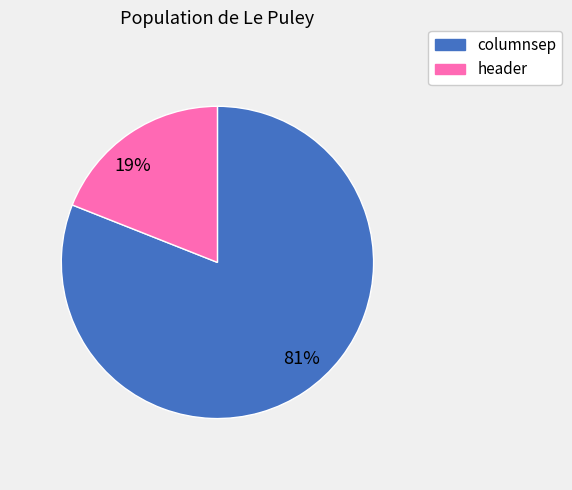

To the nearest percent, what is the average slice percentage?

50%